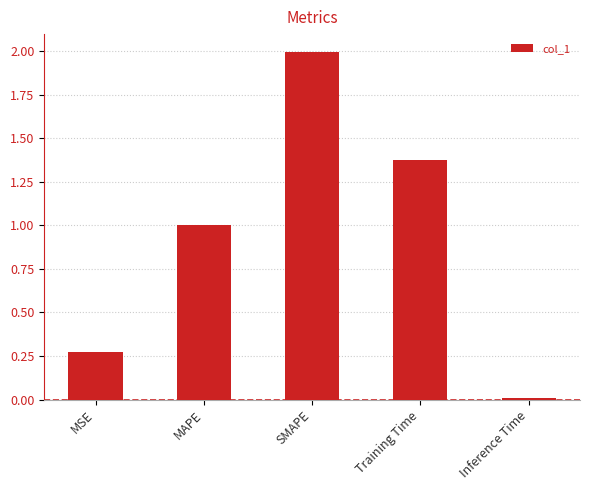

List the labels in order of value, smallest first.

Inference Time, MSE, MAPE, Training Time, SMAPE